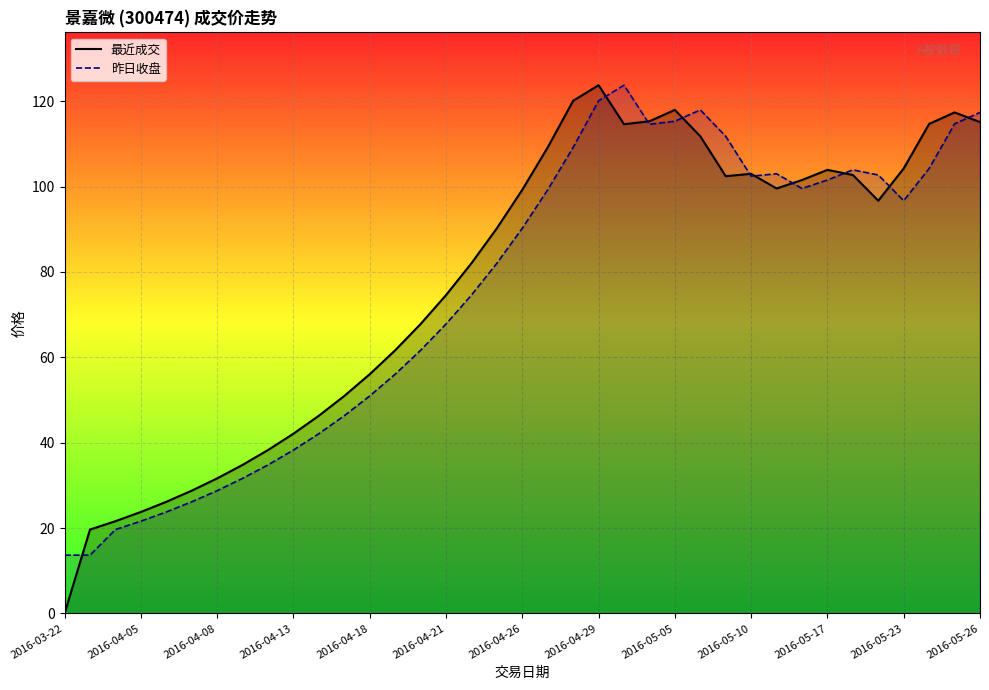

The value of 最近成交 at 2016-04-21 is 48.4. True or false?

False